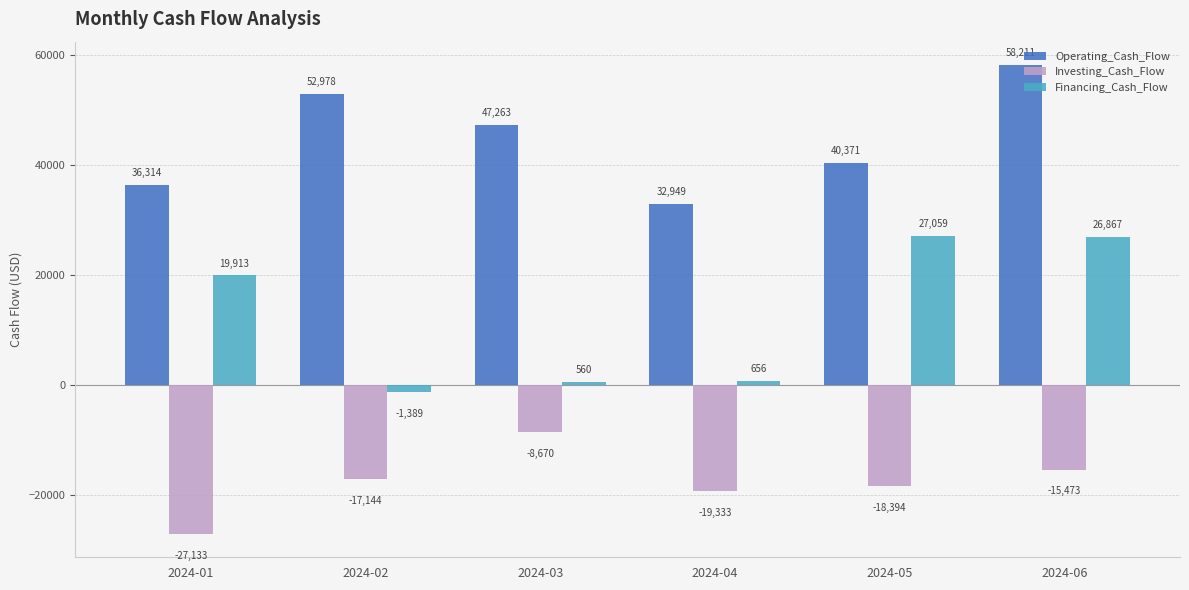

What is the value of the Financing_Cash_Flow bar at the 4th from the left?

656